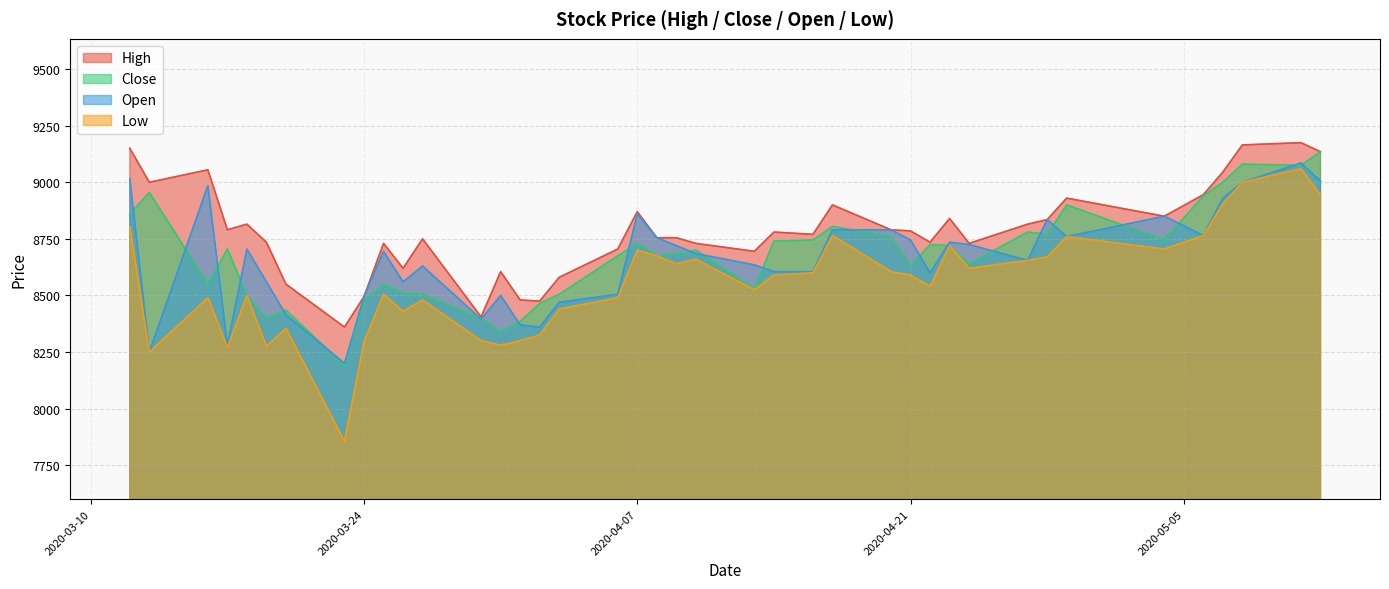

Is it true that Low equals 2466 at 2020-04-29?

False